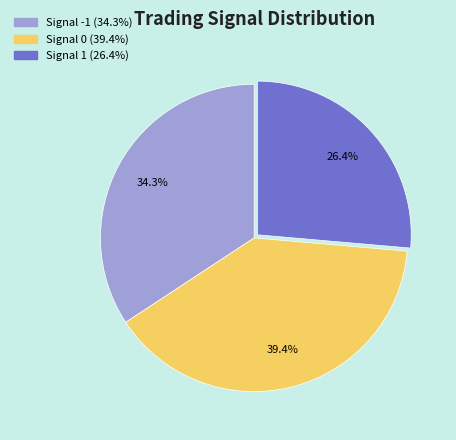

The Signal -1 slice represents 43% of the pie. True or false?

False